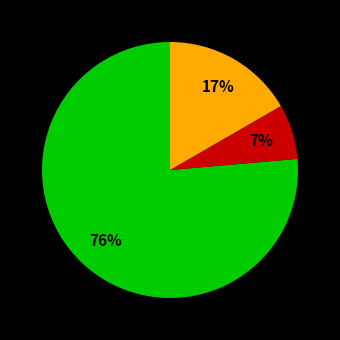

Does any single category account for the majority?

Yes